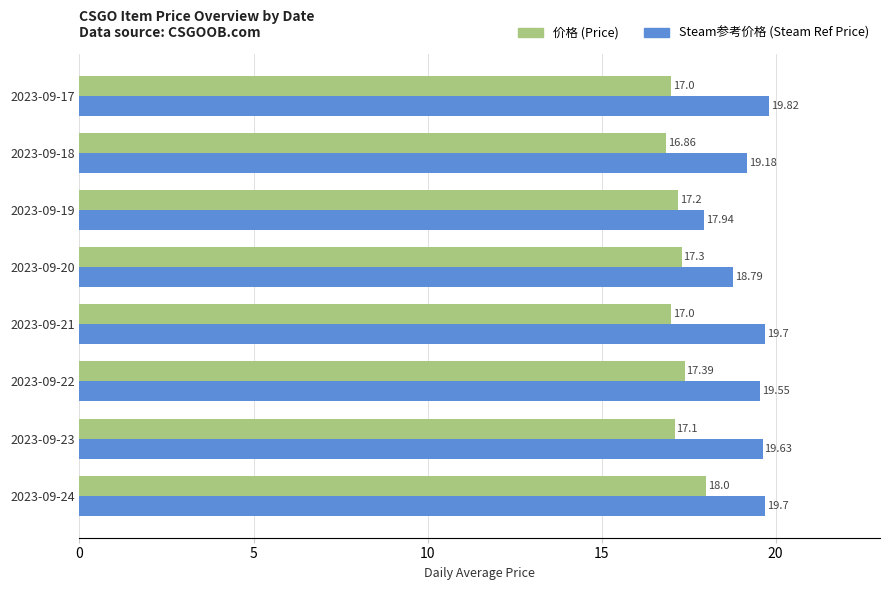

Which series has the largest range (max minus min)?

Steam参考价格 (Steam Ref Price)